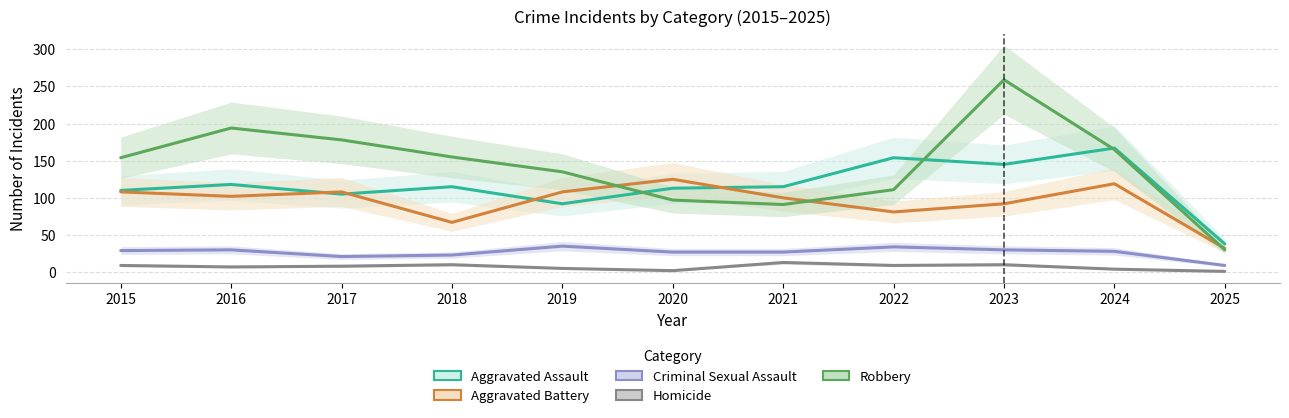

How many values in the Aggravated Battery series are below 102?

5